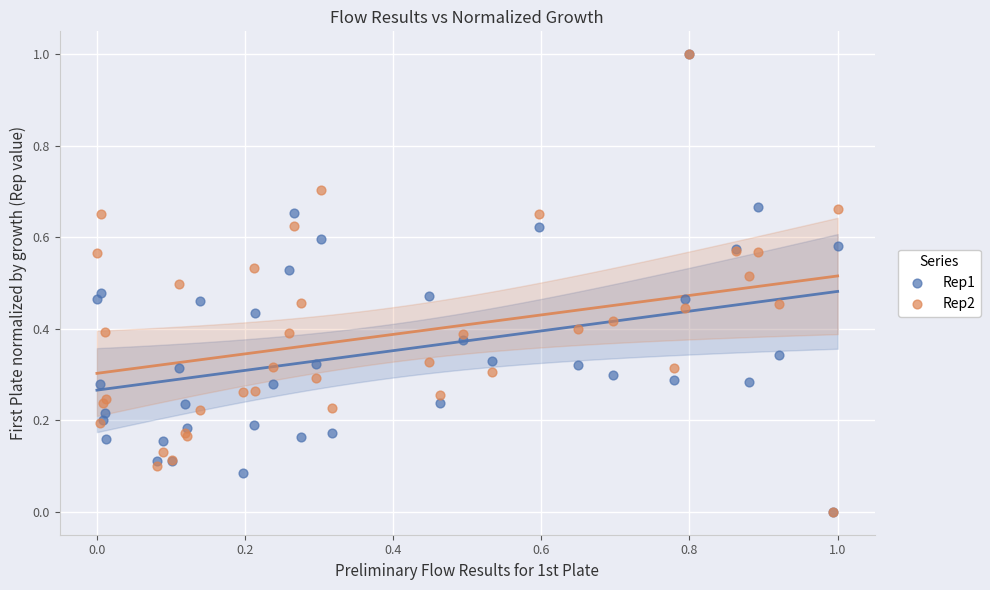

What are all the series names shown in the legend?

Rep1, Rep2